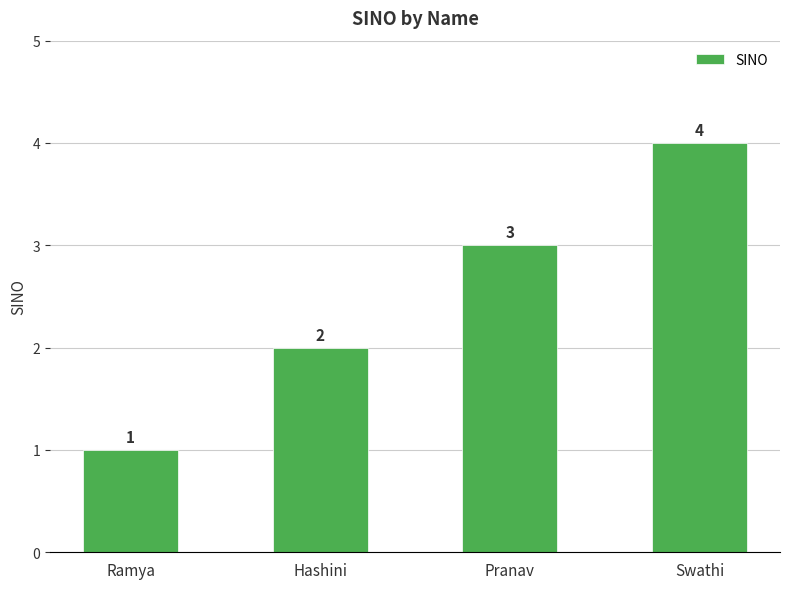

Count the values in the range 2 to 4.

3